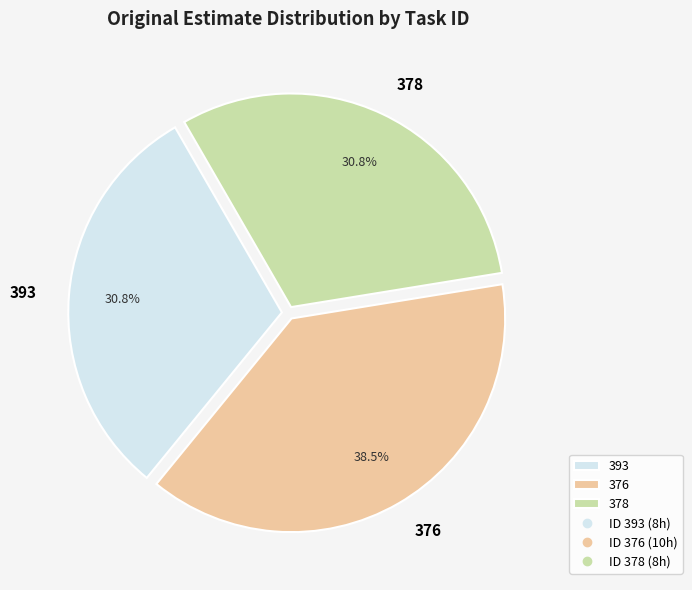

The 393 slice represents 31% of the pie. True or false?

True